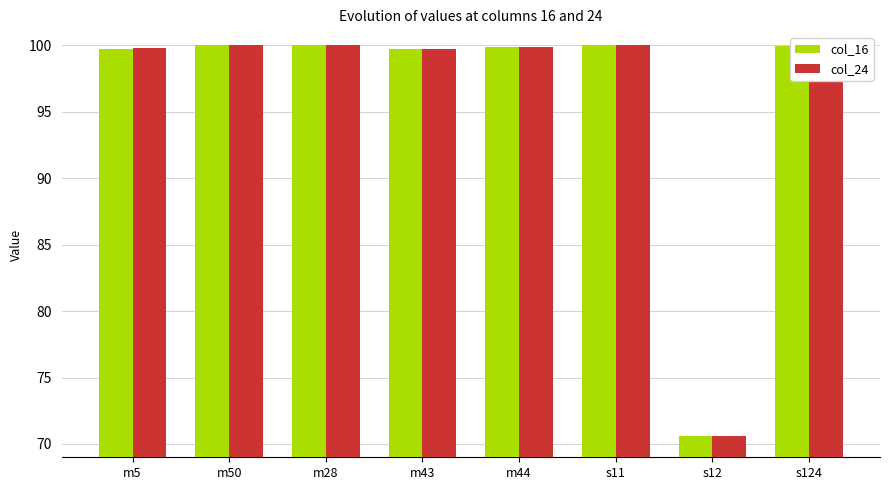

Is the value of col_16 at s12 greater than the value of col_24 at m50?

No